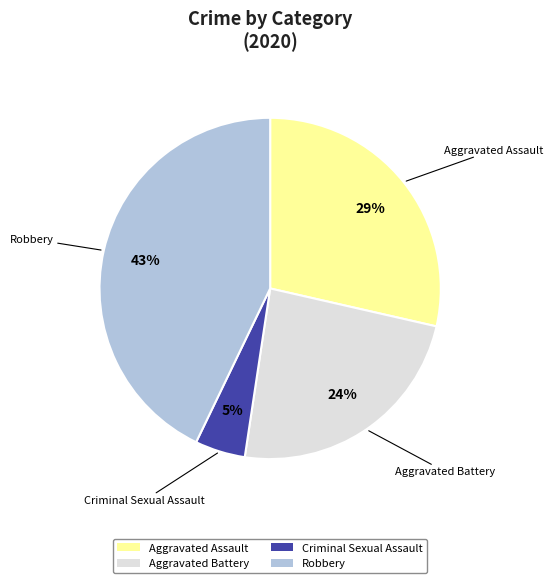

Rank the categories by value from highest to lowest.

Robbery, Aggravated Assault, Aggravated Battery, Criminal Sexual Assault